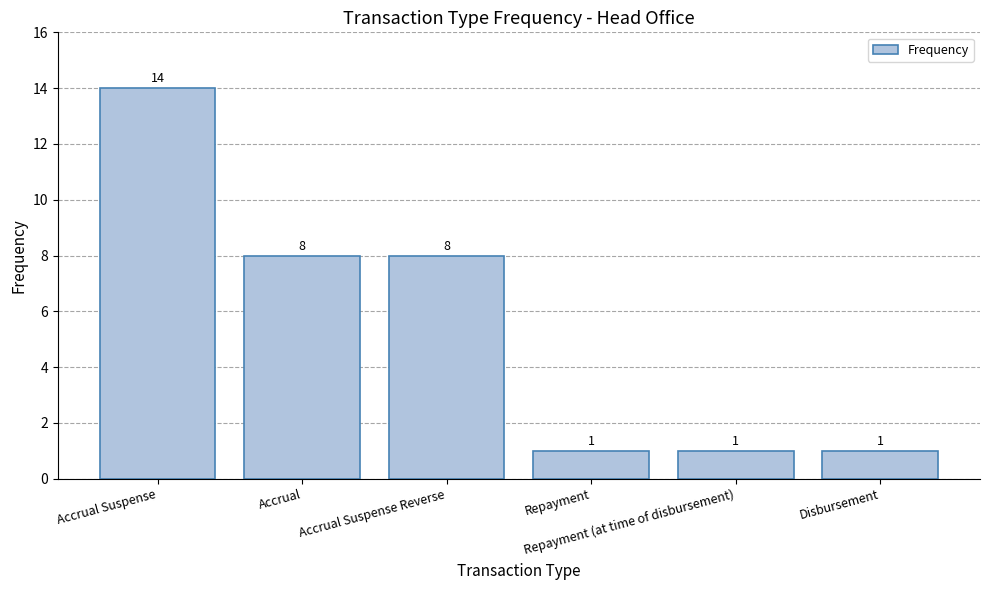

How many data points does each series have?

6